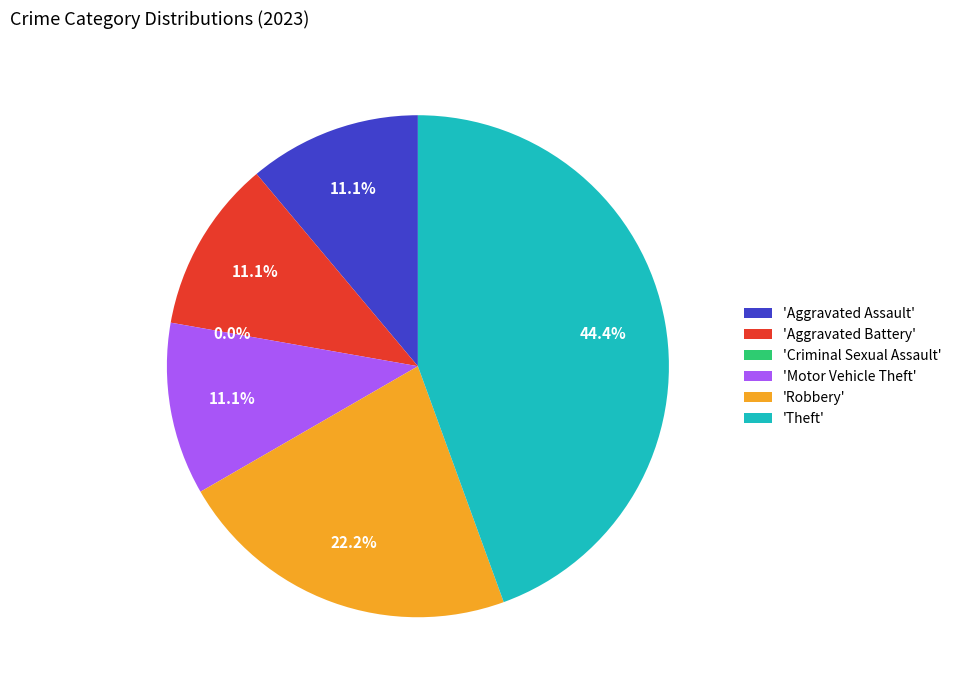

Which category has the smallest portion of the pie?

Criminal Sexual Assault